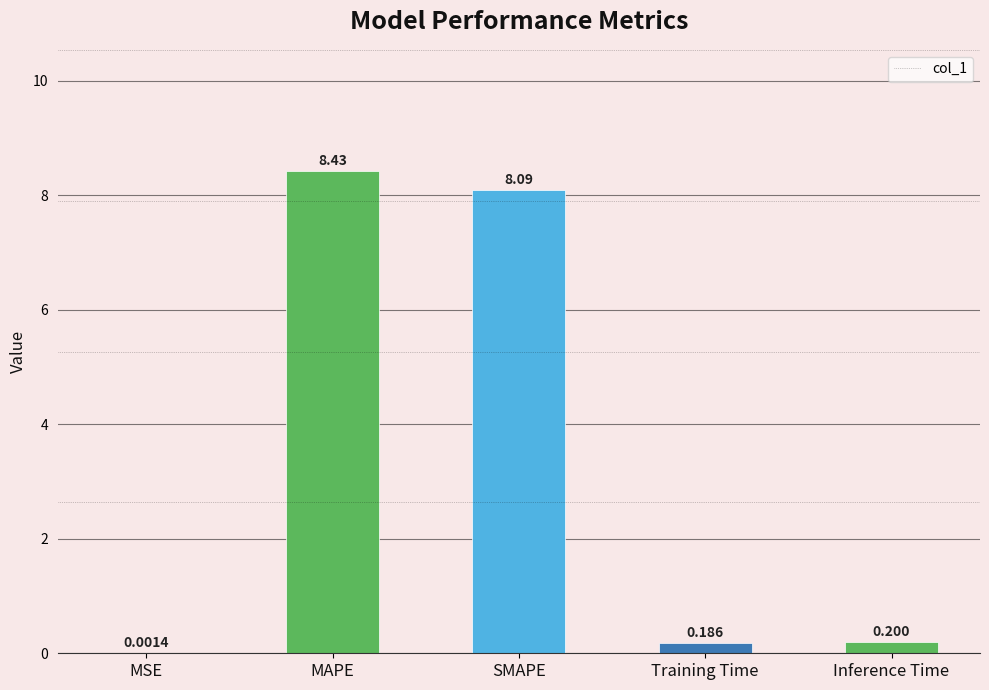

What is the sum of all values?

16.9